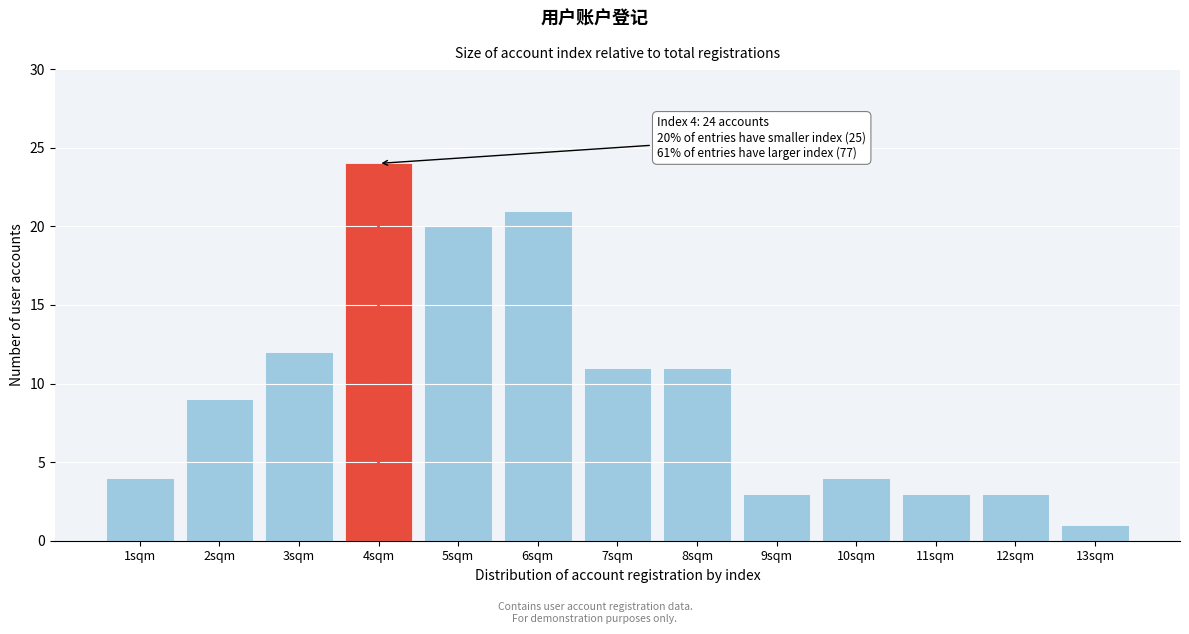

Reading right to left, list all the values displayed in this chart.

13sqm=1	12sqm=3	11sqm=3	10sqm=4	9sqm=3	8sqm=11	7sqm=11	6sqm=21	5sqm=20	4sqm=24	3sqm=12	2sqm=9	1sqm=4